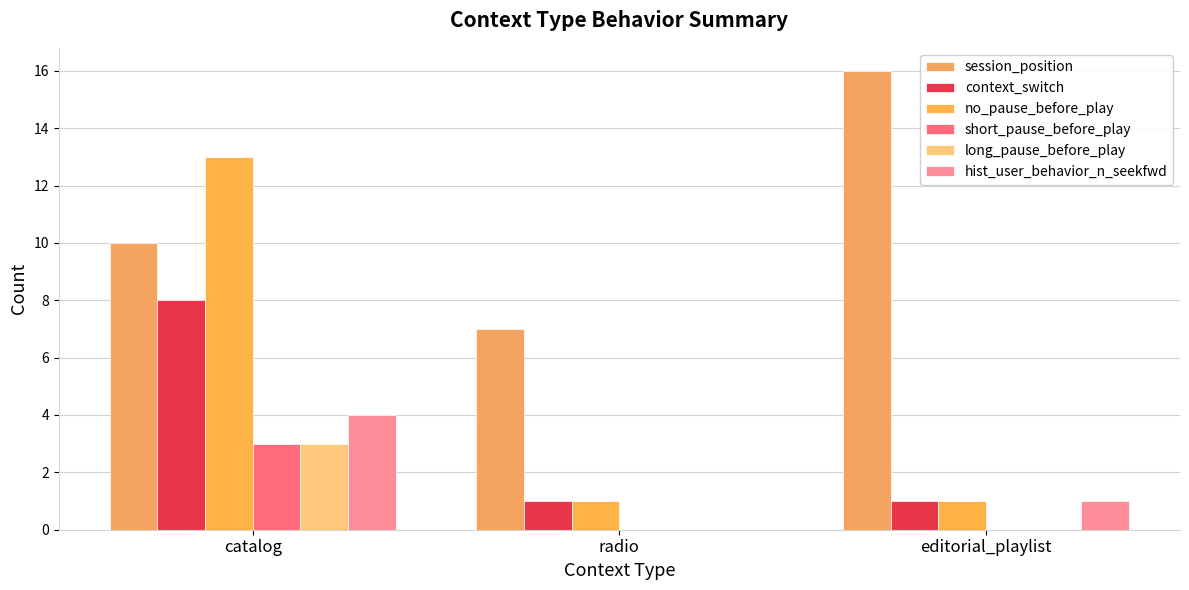

At editorial_playlist, list the series in order from smallest to largest.

short_pause_before_play, long_pause_before_play, context_switch, no_pause_before_play, hist_user_behavior_n_seekfwd, session_position